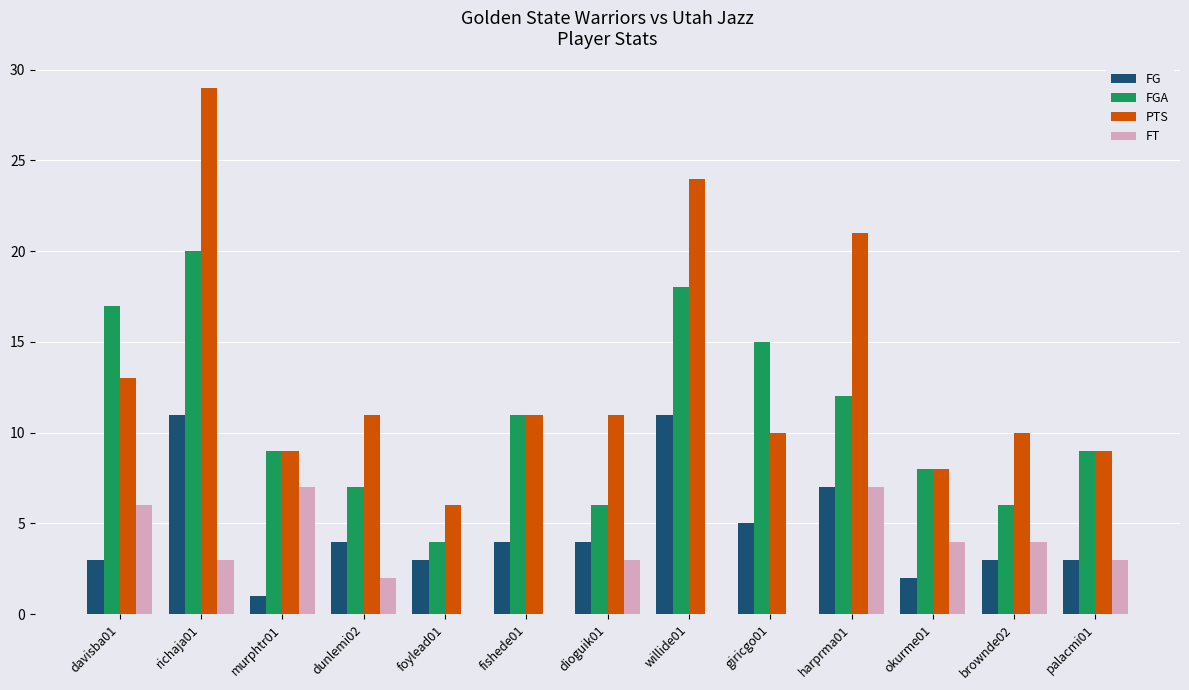

Reading left to right, extract all data points from this chart.

FG: 3	11	1	4	3	4	4	11	5	7	2	3	3
FGA: 17	20	9	7	4	11	6	18	15	12	8	6	9
PTS: 13	29	9	11	6	11	11	24	10	21	8	10	9
FT: 6	3	7	2	0	0	3	0	0	7	4	4	3